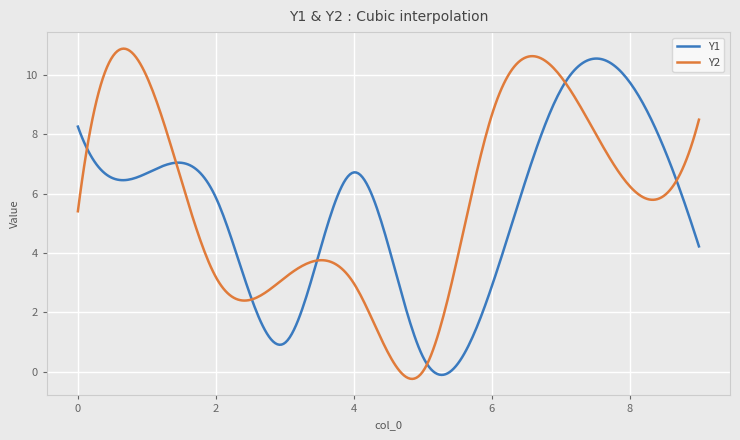

What are all the series names shown in the legend?

Y1, Y2